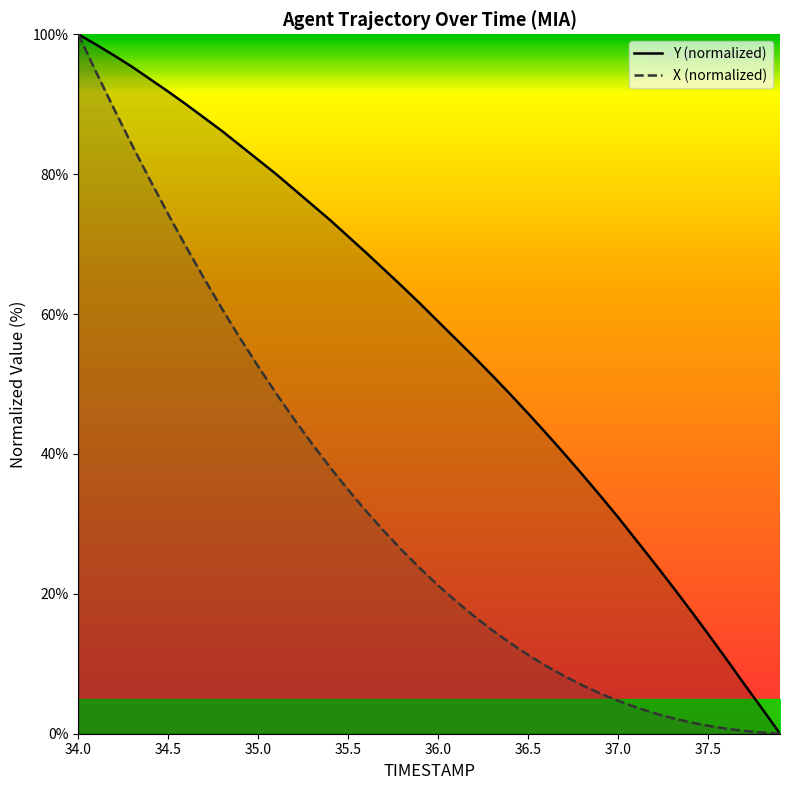

What is the difference between the maximum and minimum values in the X (normalized) series?

100.0